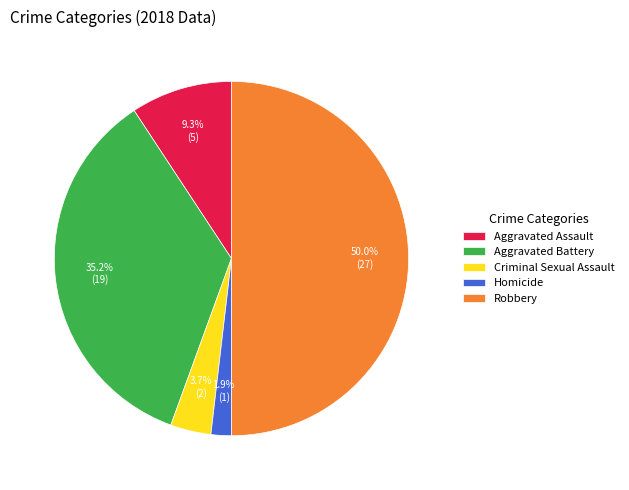

What is the total percentage of Aggravated Battery and Criminal Sexual Assault?

38.9%